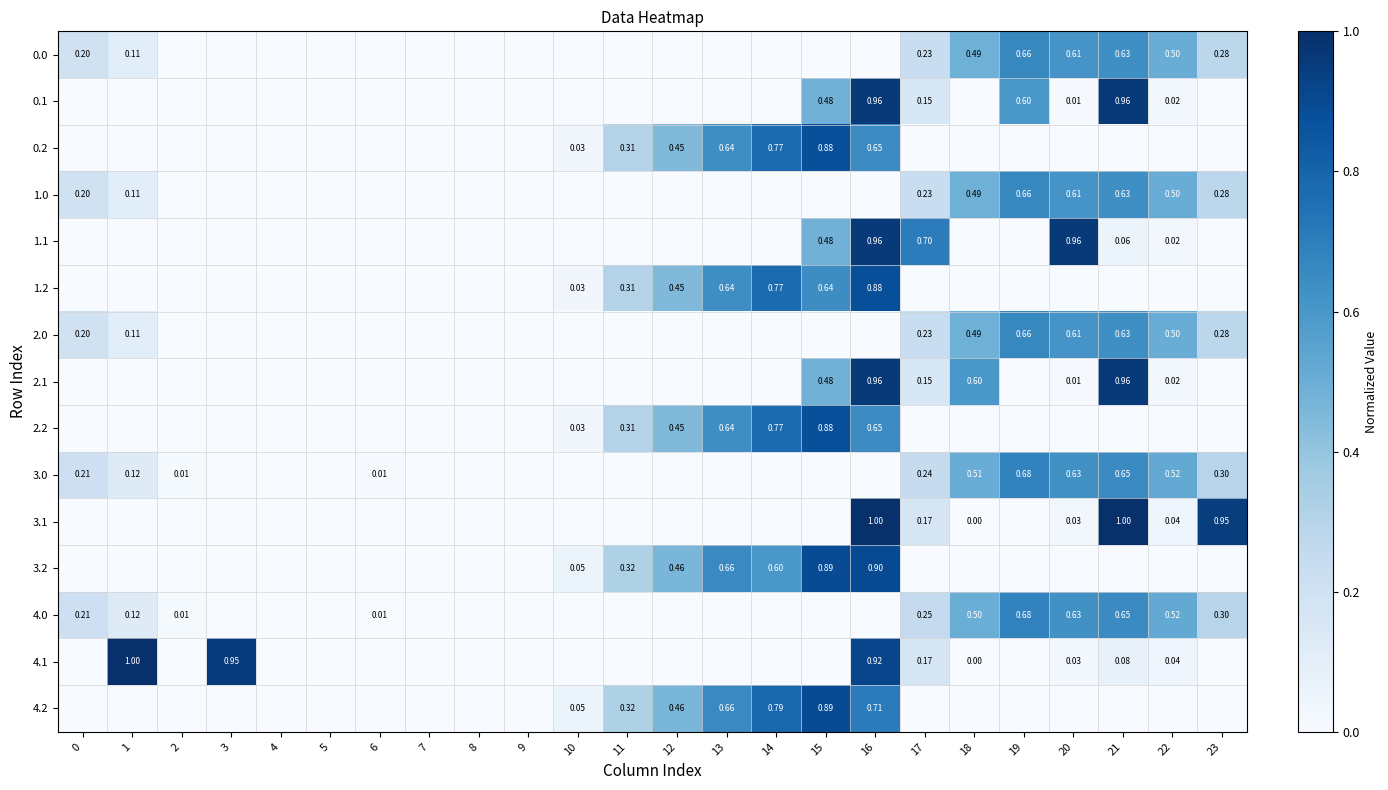

Which has a higher value, 23 or 22?

22